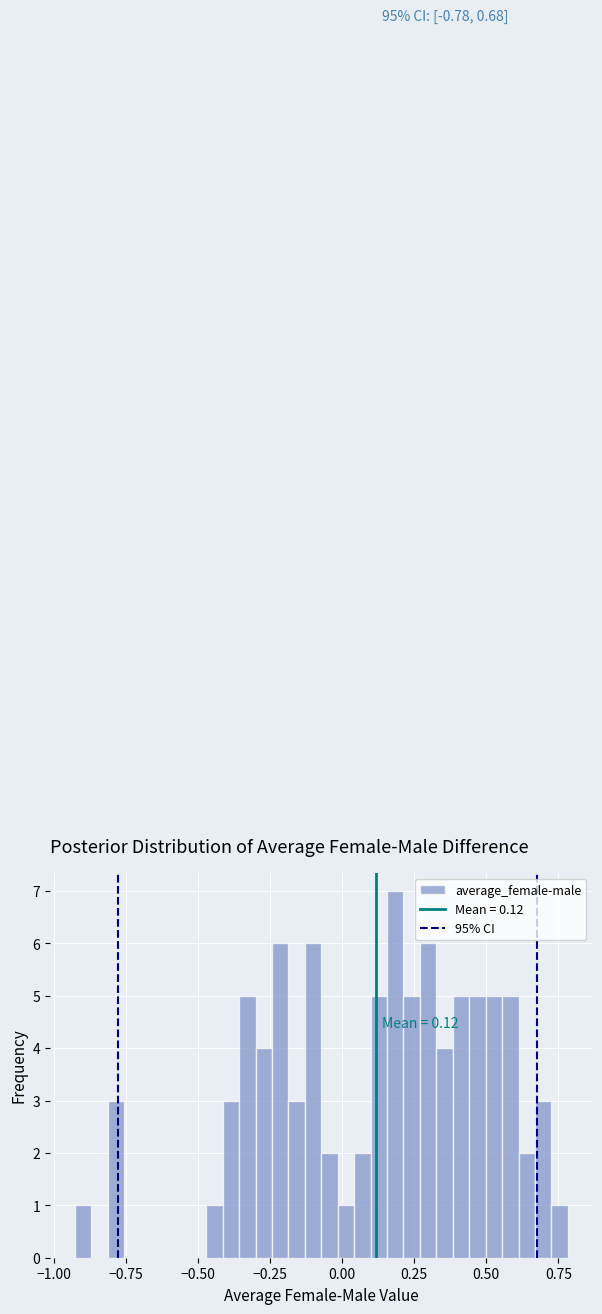

Around what value on the x-axis is the tallest bar? Give the approximate position of its centre, as read against the axis.

0.20